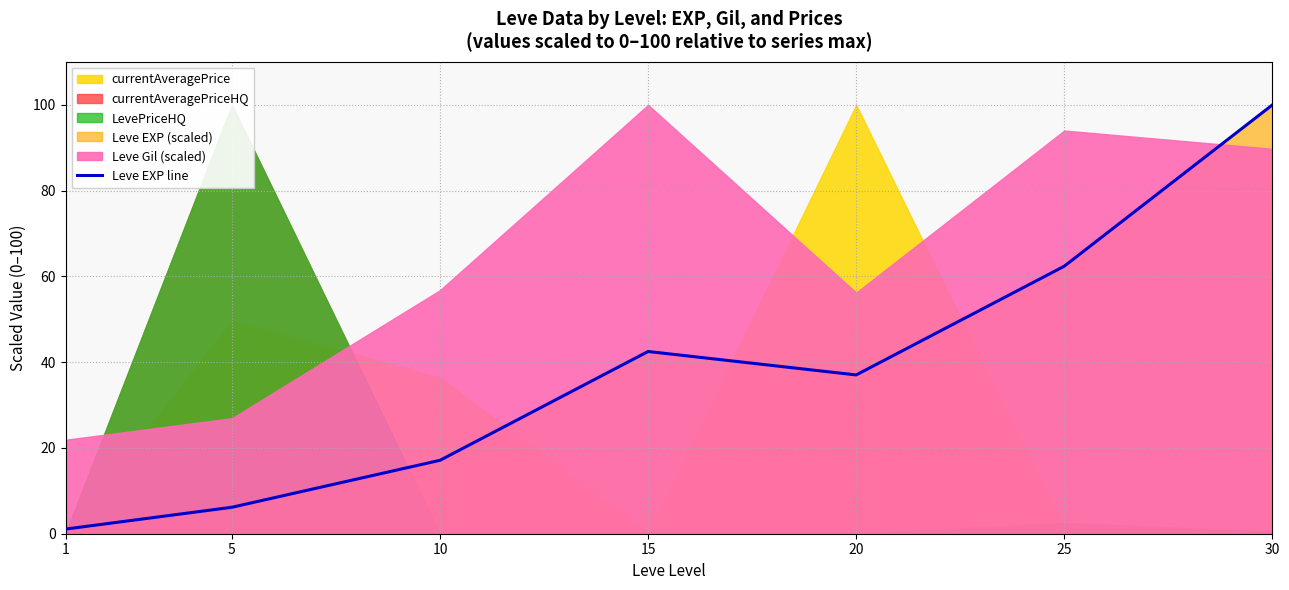

The value at 25 is 62.4. True or false?

True